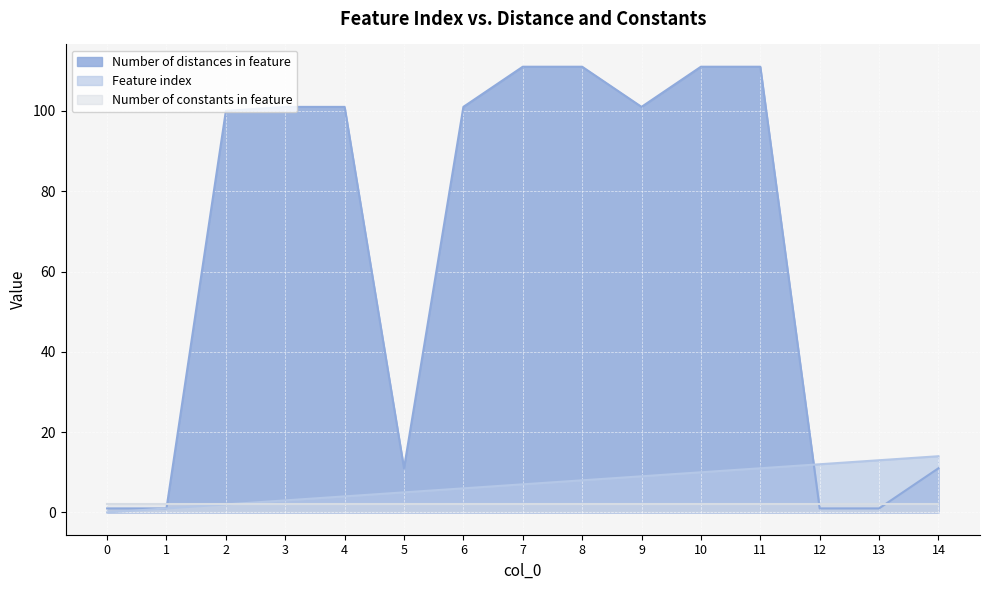

What is the total value across all series at 8?

121